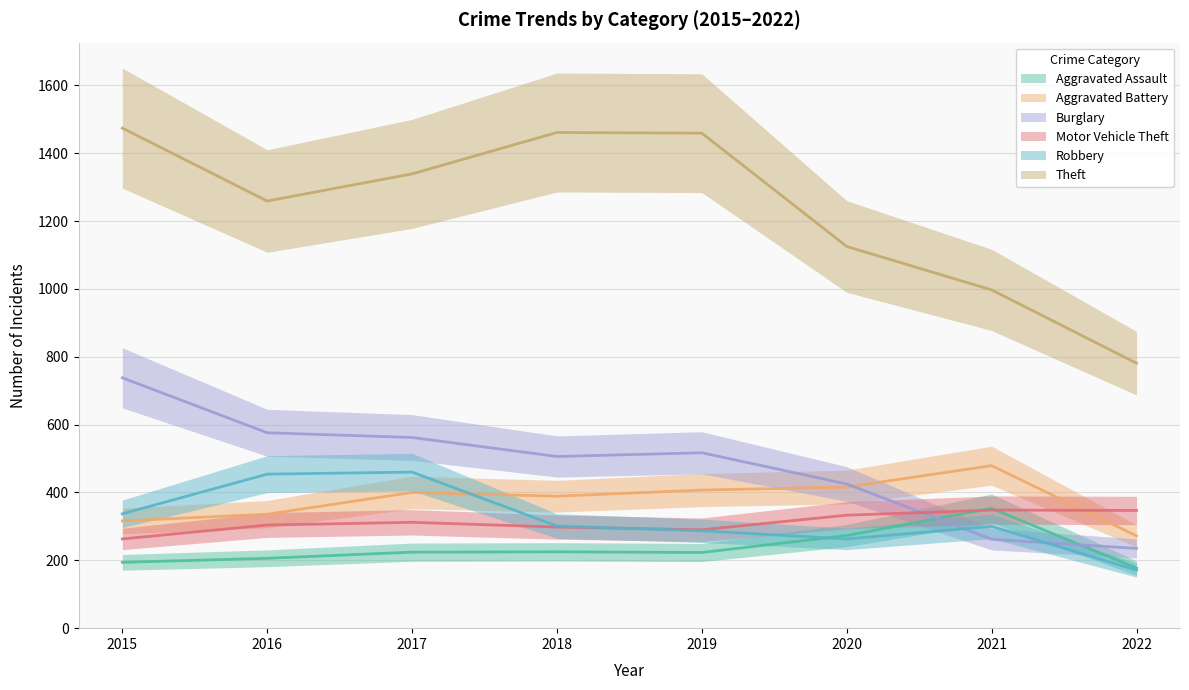

What value does the Theft series have at 2015, to the nearest 100?

1500